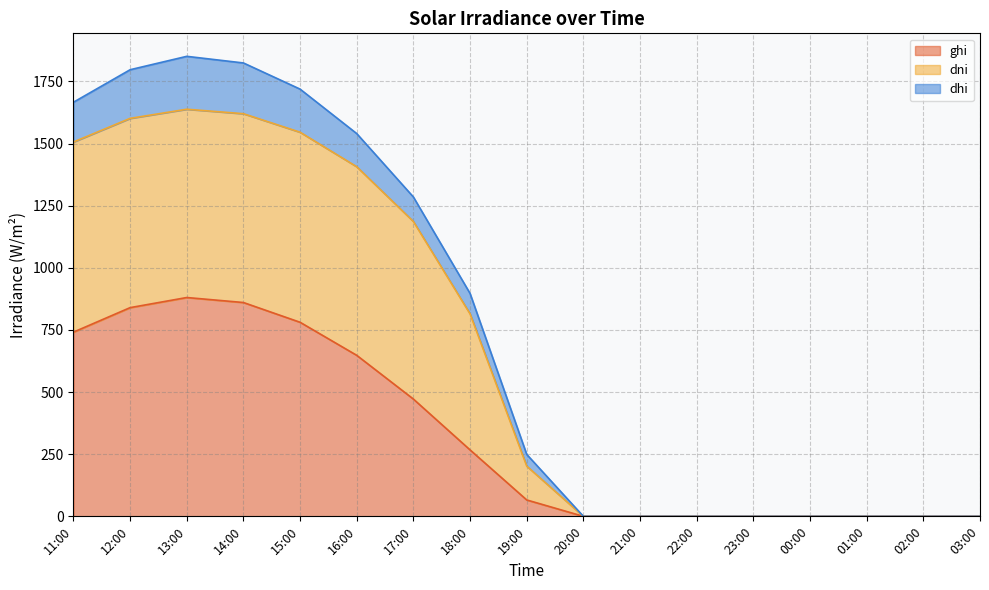

The dhi series shows -708.3 at 00:00. True or false?

False